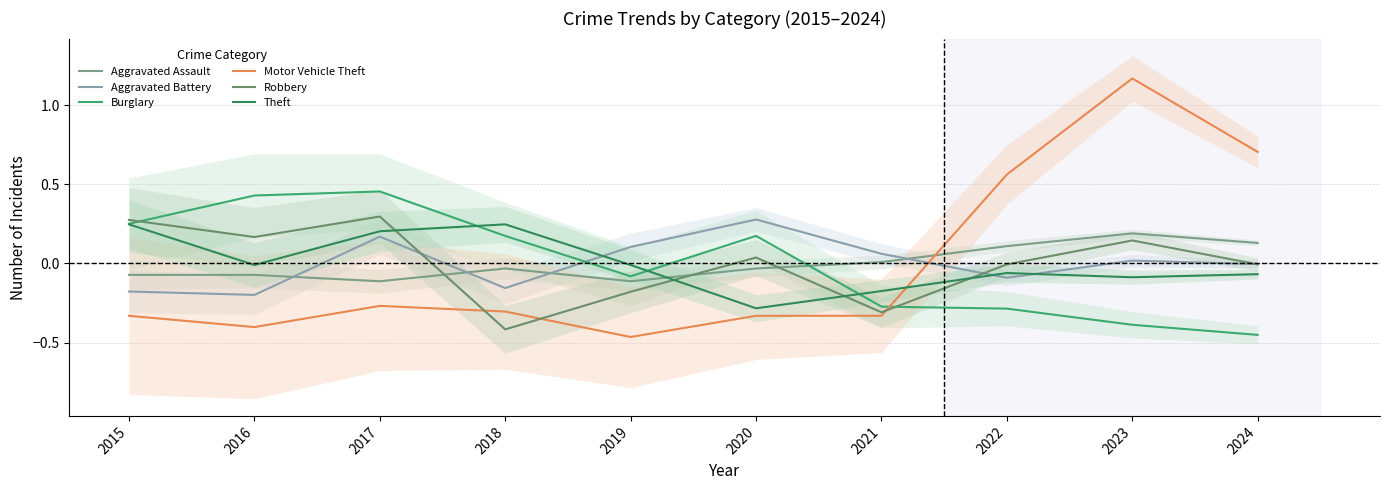

Which series changed the most between 2021 and 2024?

Motor Vehicle Theft